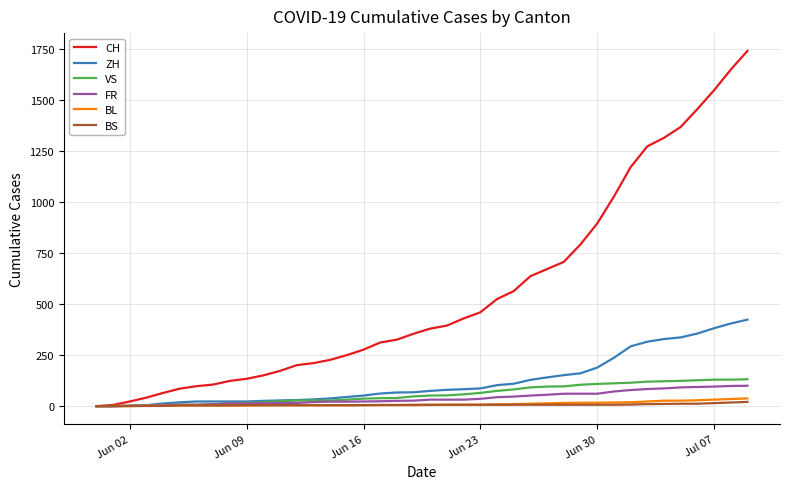

What is the maximum value for FR?

100